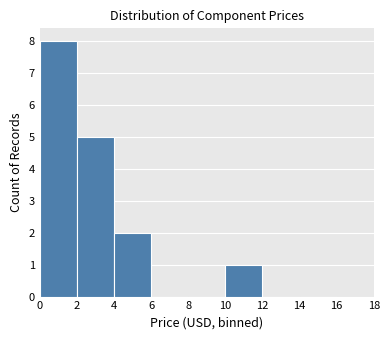

Reading left to right, list every bar in this chart as the range it spans on the x-axis followed by its height. The values are not printed on the chart, so give them approximately, as read against the axis.

0 to 2: 8
2 to 4: 5
4 to 6: 2
6 to 8: 0
8 to 10: 0
10 to 12: 1
12 to 14: 0
14 to 16: 0